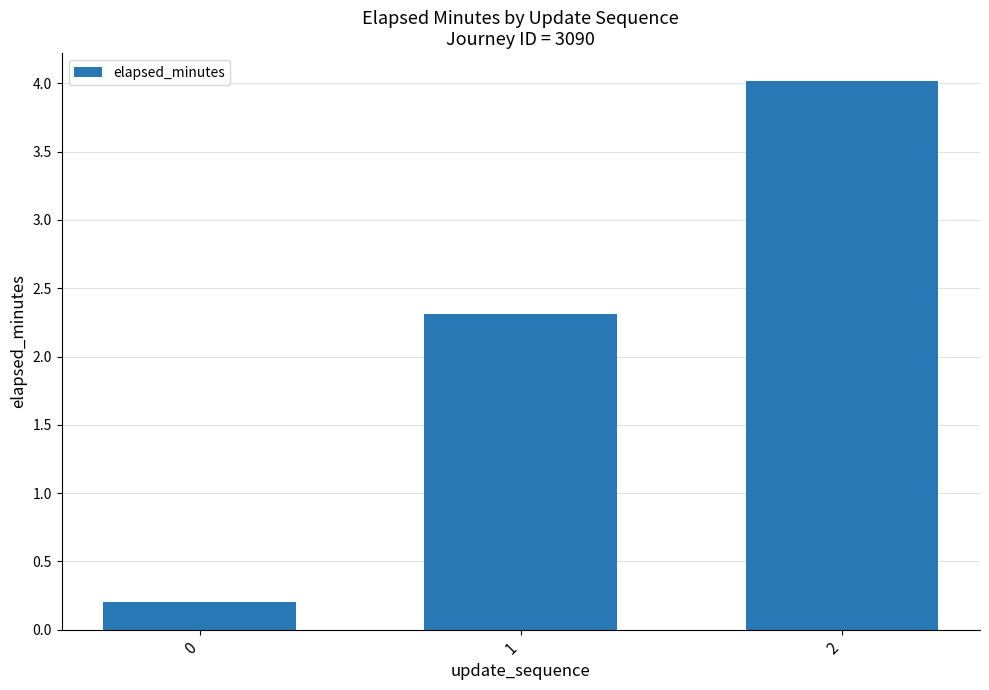

Between 1 and 2, which is larger?

2